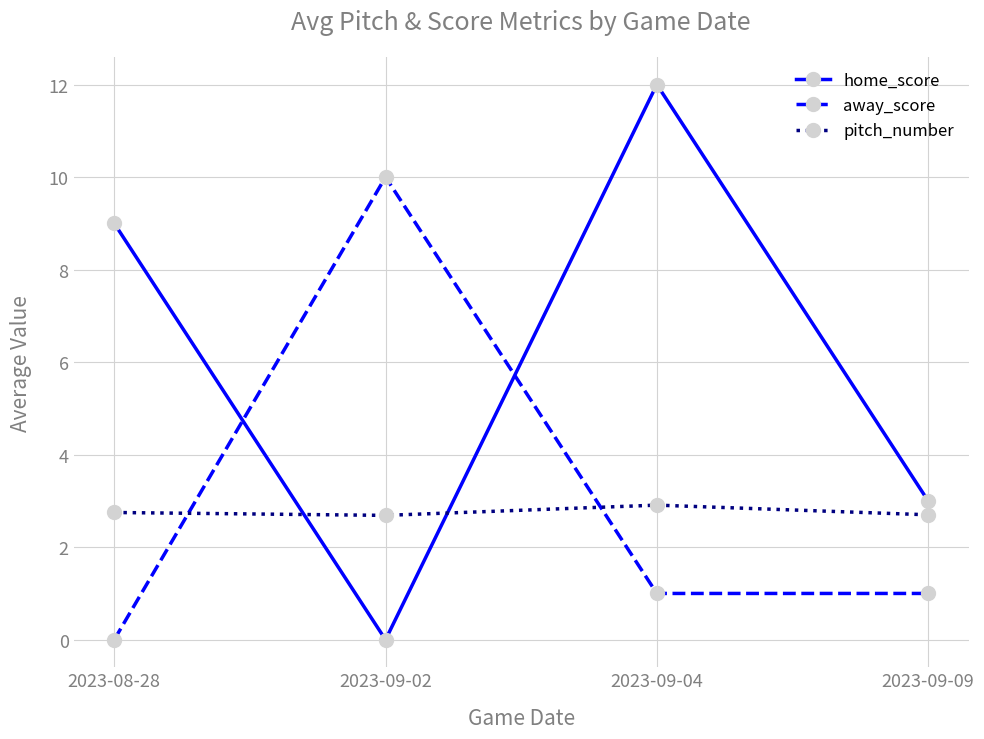

What position from the left is 2023-08-28?

1